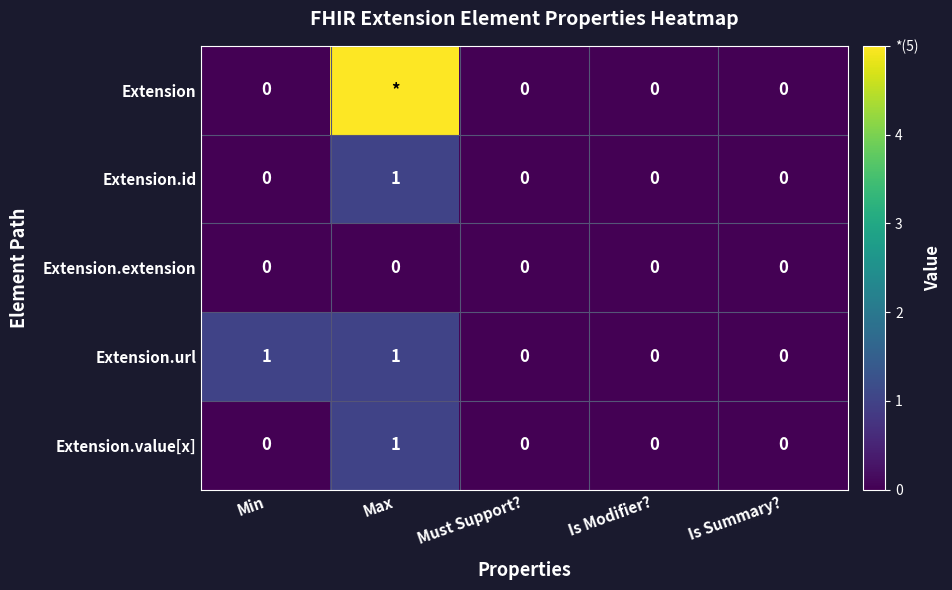

Which label corresponds to the smallest value in the chart?

Min